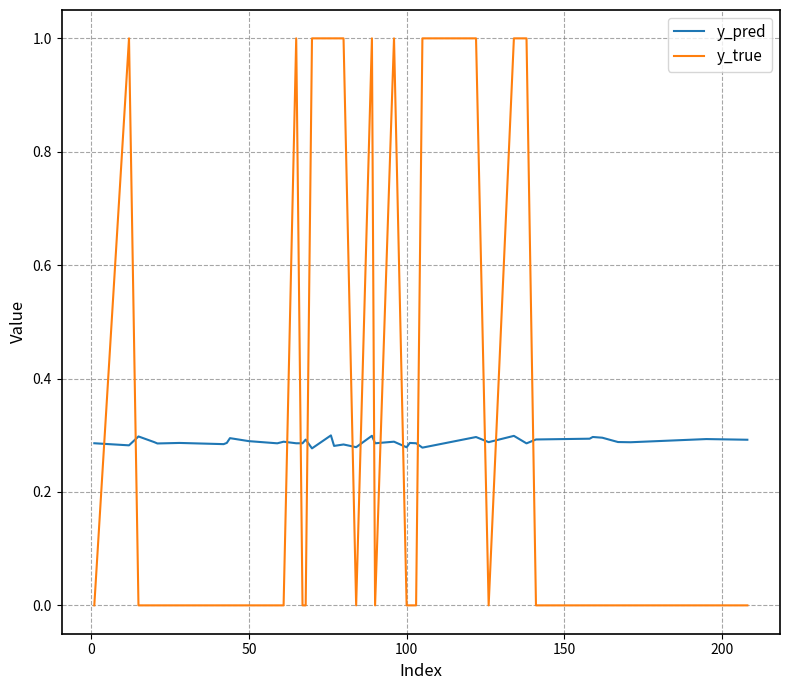

How many intersections are there between y_pred and y_true?

14